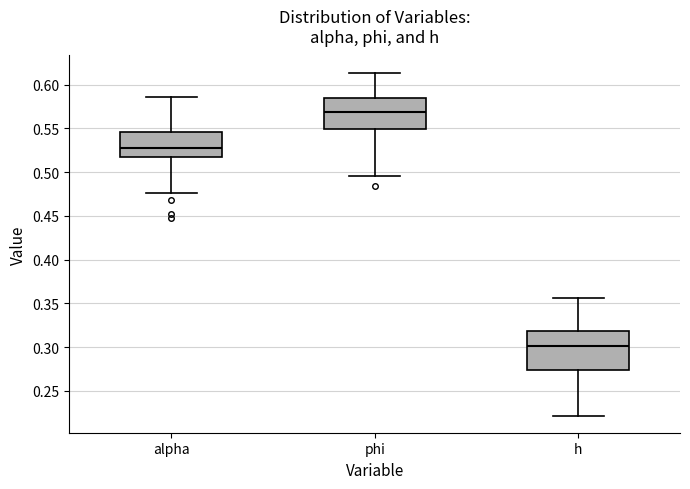

Where is the upper edge of the box for alpha on the y-axis? The values are not printed on the chart, so give them approximately, as read against the axis.

0.545